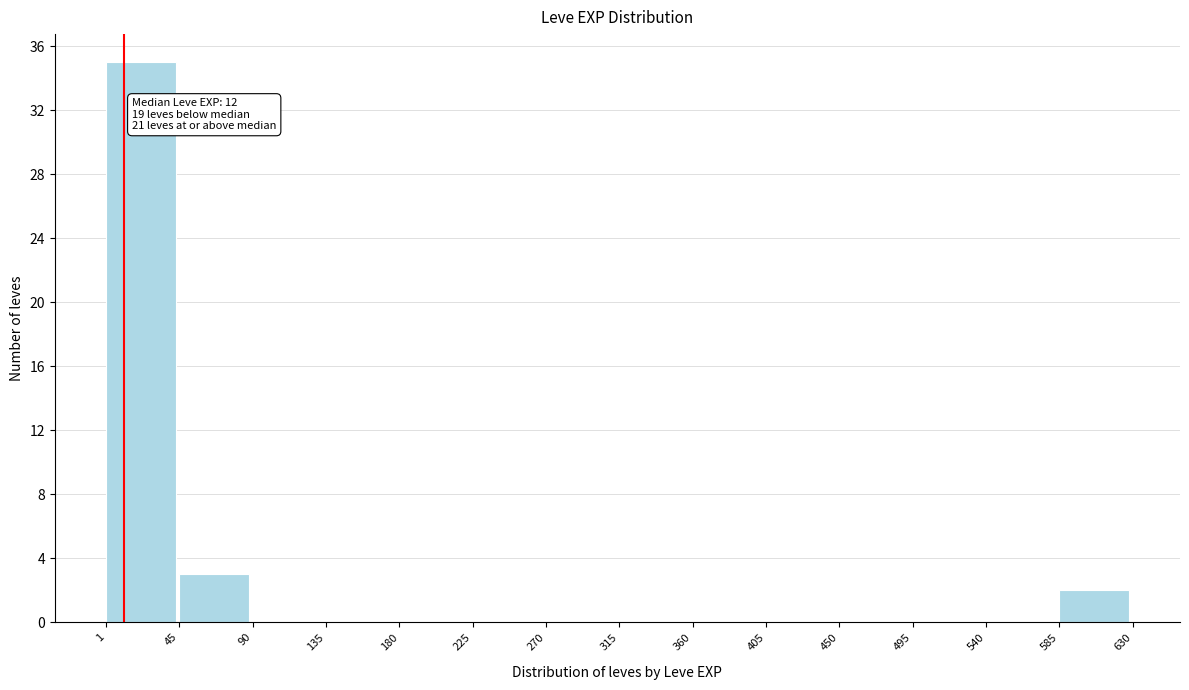

Which range on the x-axis has the tallest bar?

1 to 45